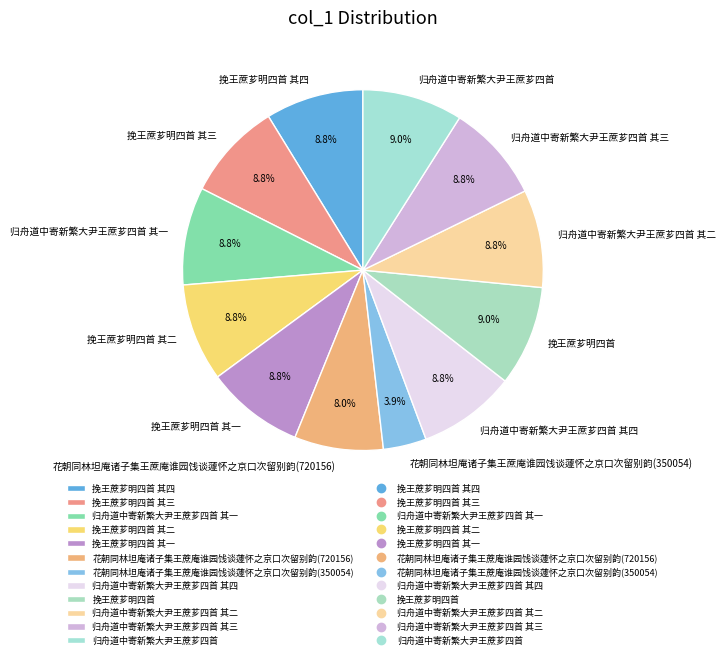

Is it true that 归舟道中寄新繁大尹王蔗芗四首 其三 is 1% of the pie?

False